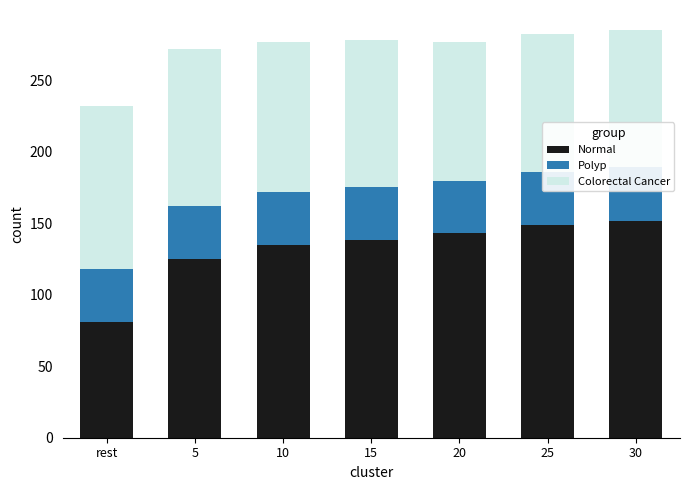

The value of Normal at 25 is 148.6. True or false?

True